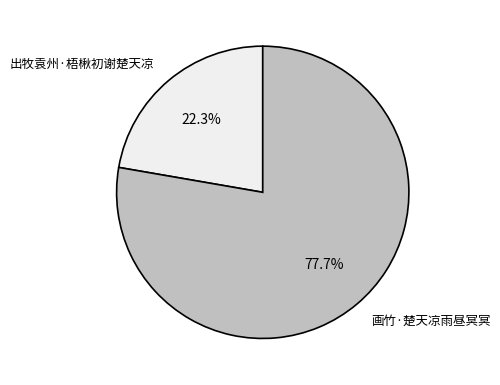

What percentage do 出牧袁州·梧楸初谢楚天凉 and 画竹·楚天凉雨昼冥冥 together represent?

100.0%